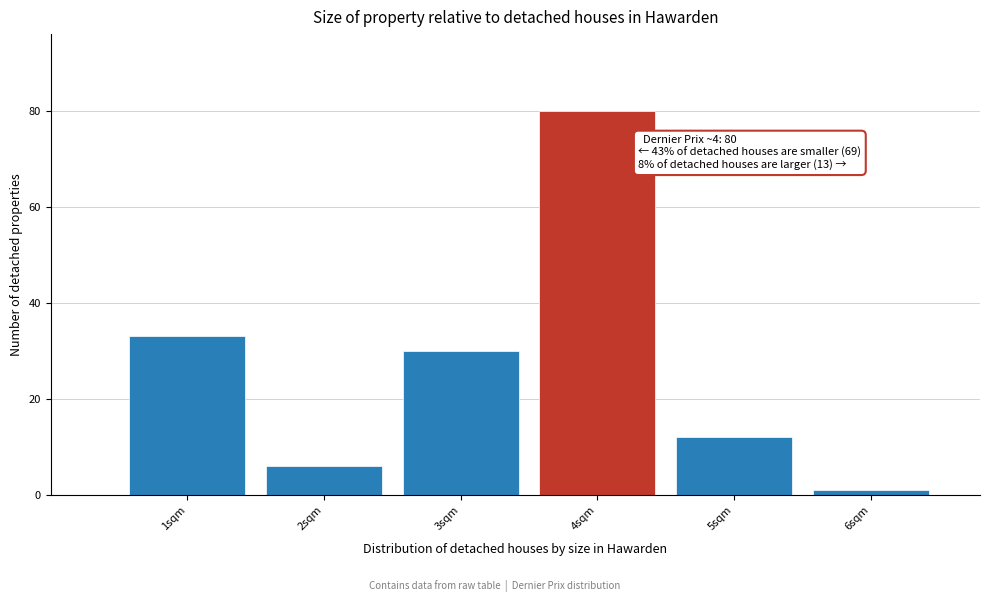

Over which range of the x-axis is the bar tallest?

3.5 to 4.5